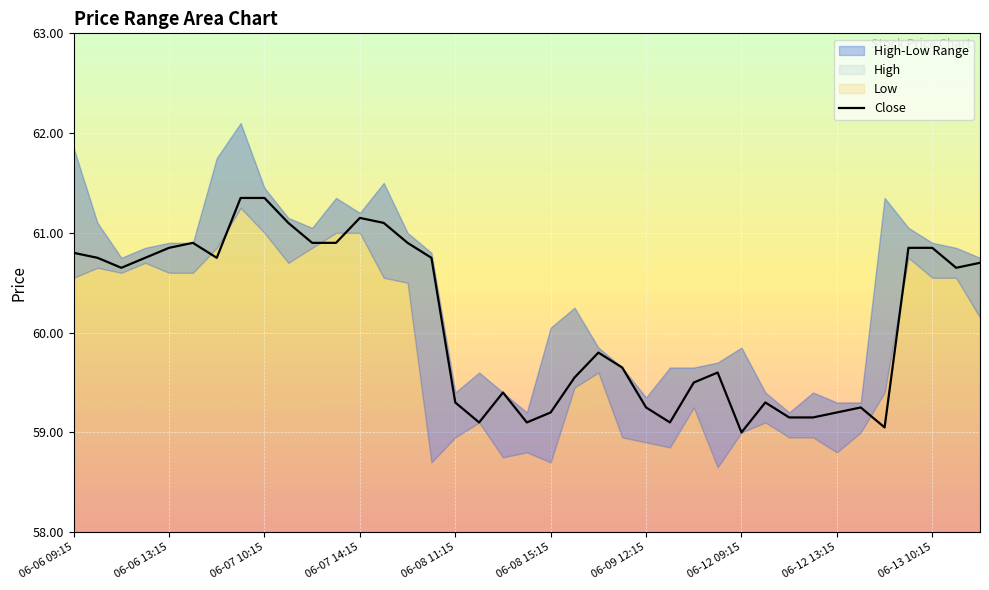

What is the highest value of the Close series?

61.3